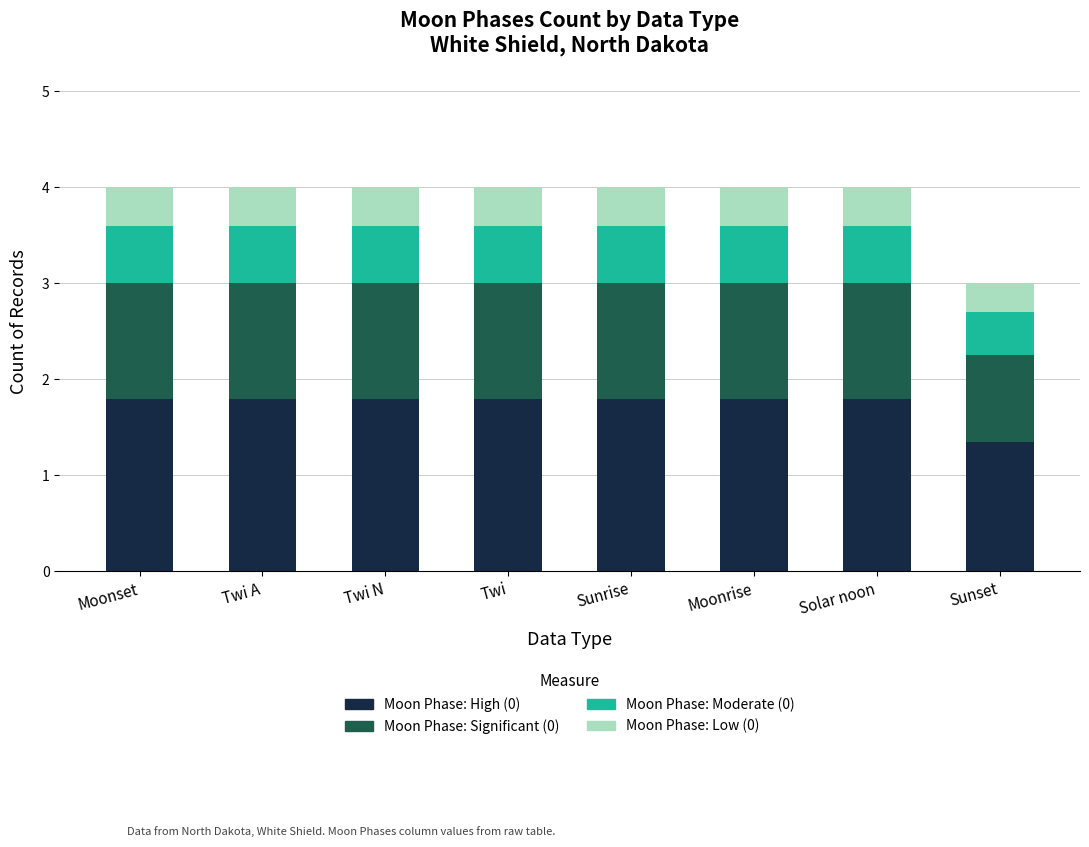

What is the total value across all series at Solar noon?

4.0